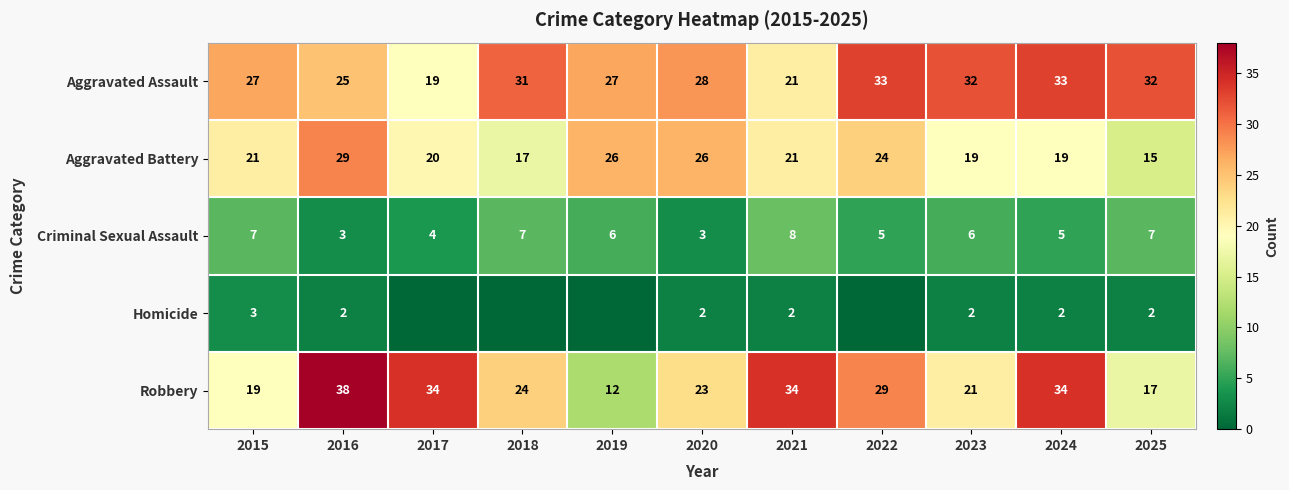

The value of Homicide at 2021 is 3. True or false?

False